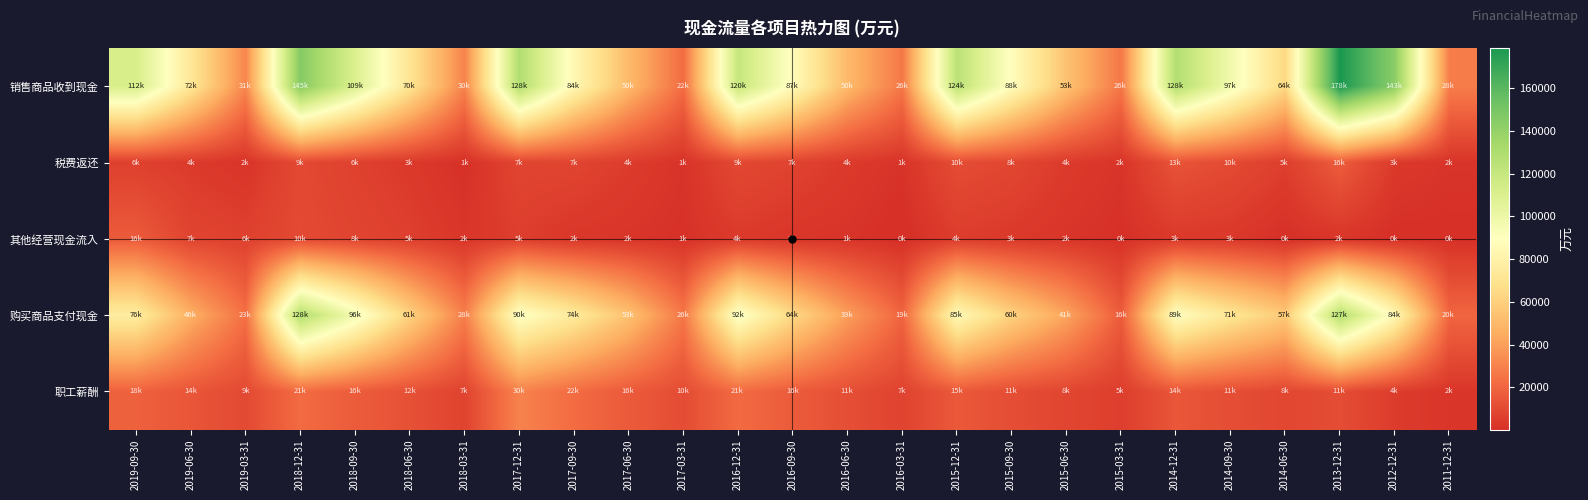

What is the smallest value displayed?

220